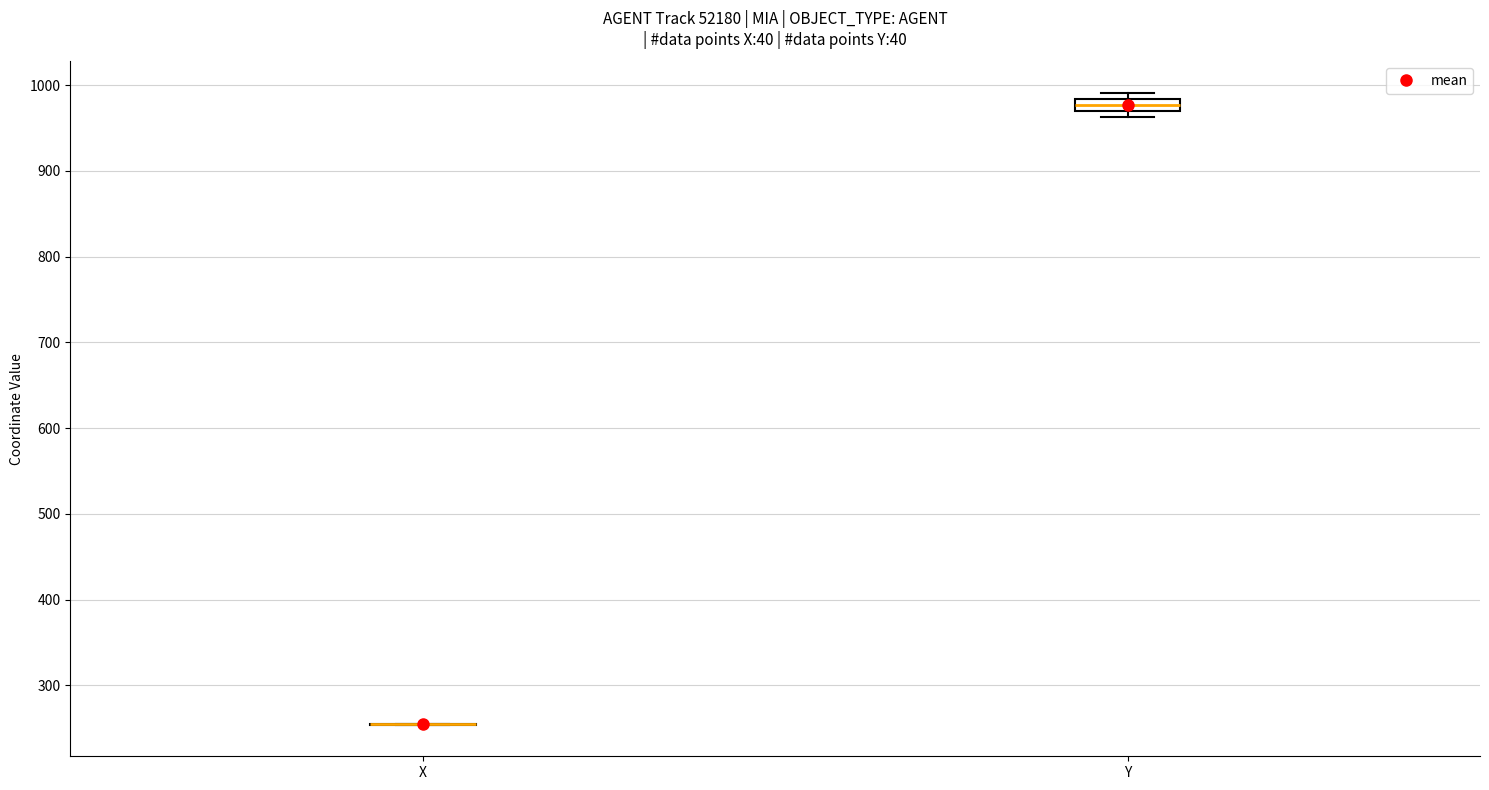

Which box is the tallest, from its lower edge to its upper edge?

Y